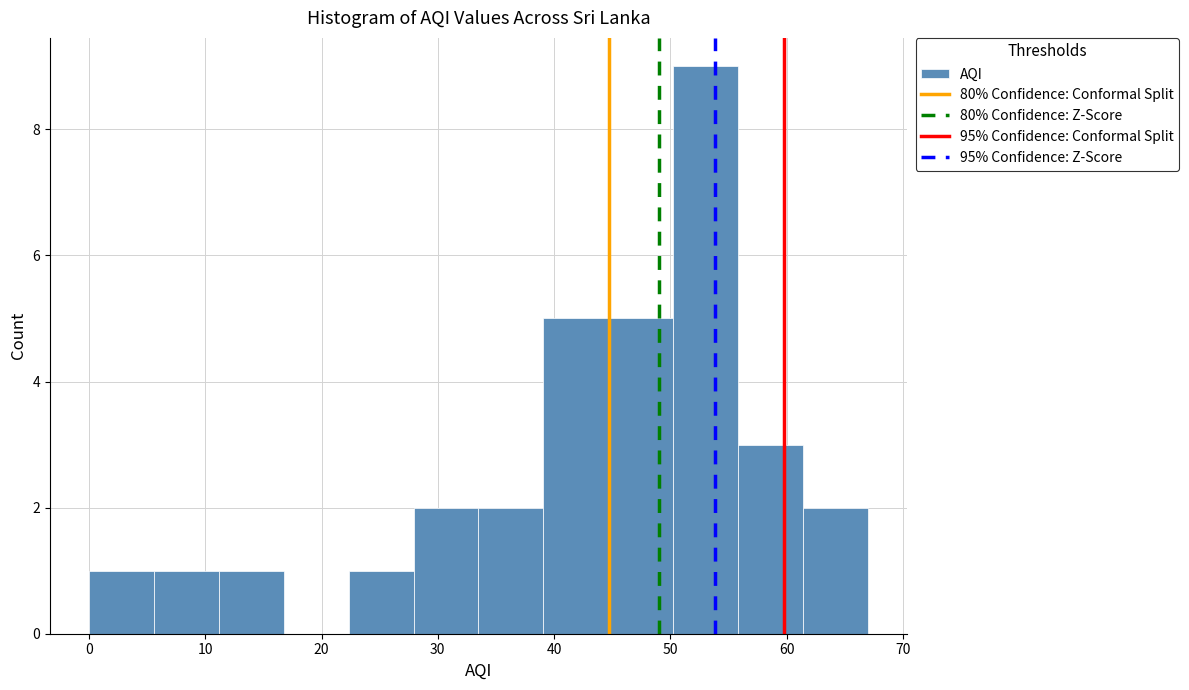

Reading left to right, transcribe this chart: for each bar, give the range it covers on the x-axis and its height. Neither the bar edges nor the heights are printed on the chart, so give them approximately, as read against the axes.

0 to 6: 1
6 to 11: 1
11 to 17: 1
17 to 22: 0
22 to 28: 1
28 to 34: 2
34 to 39: 2
39 to 45: 5
45 to 50: 5
50 to 56: 9
56 to 61: 3
61 to 67: 2